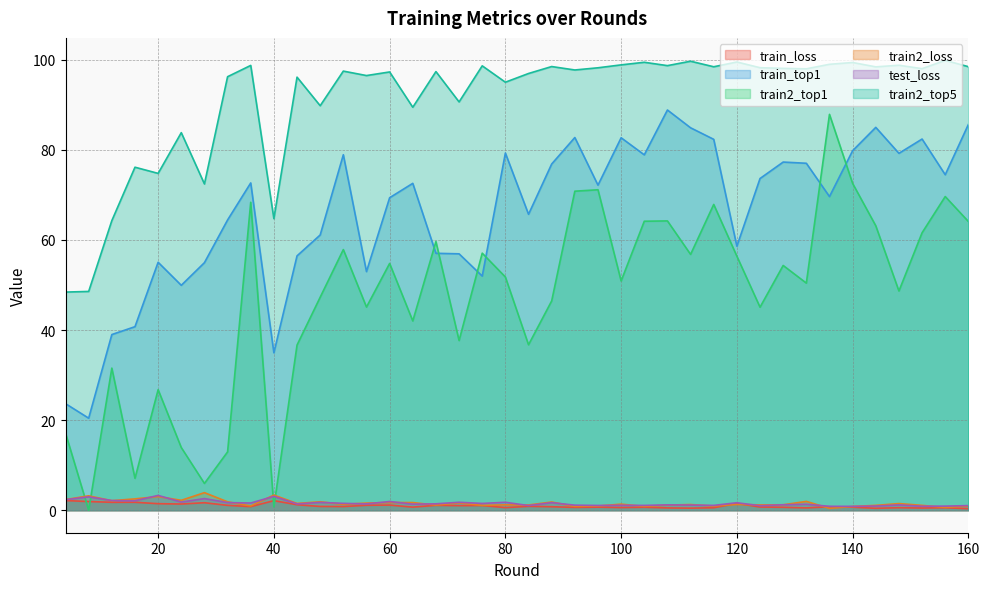

How many values in the train2_top5 series are below 97?

16